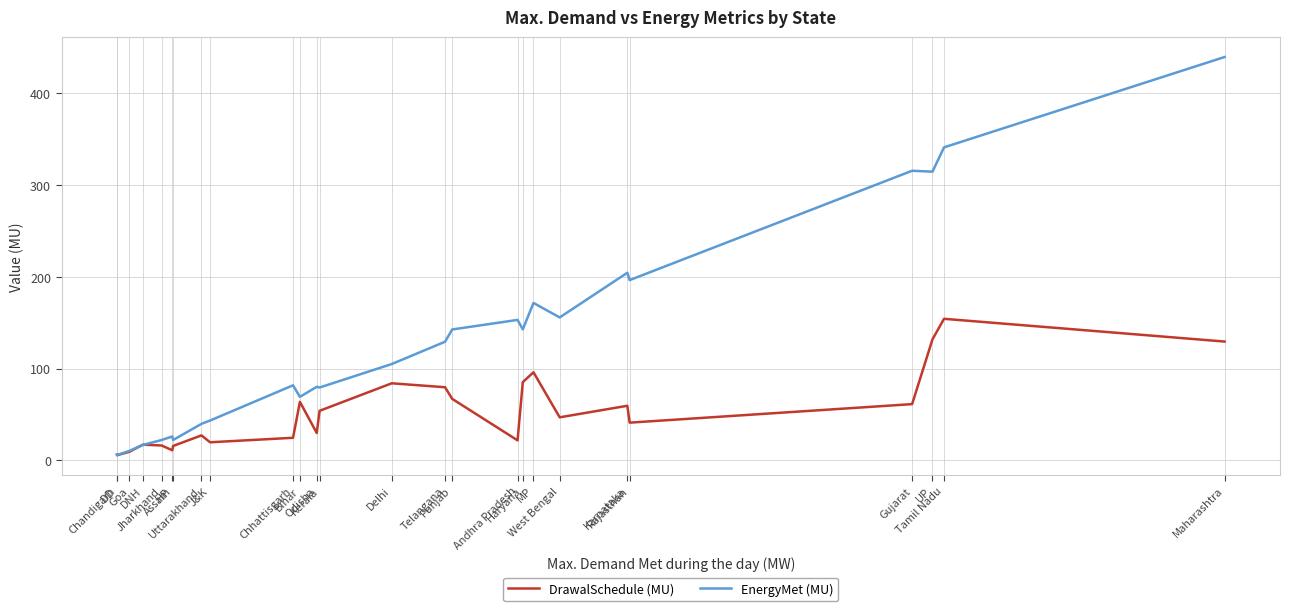

Which series has the largest total across all categories?

EnergyMet (MU)